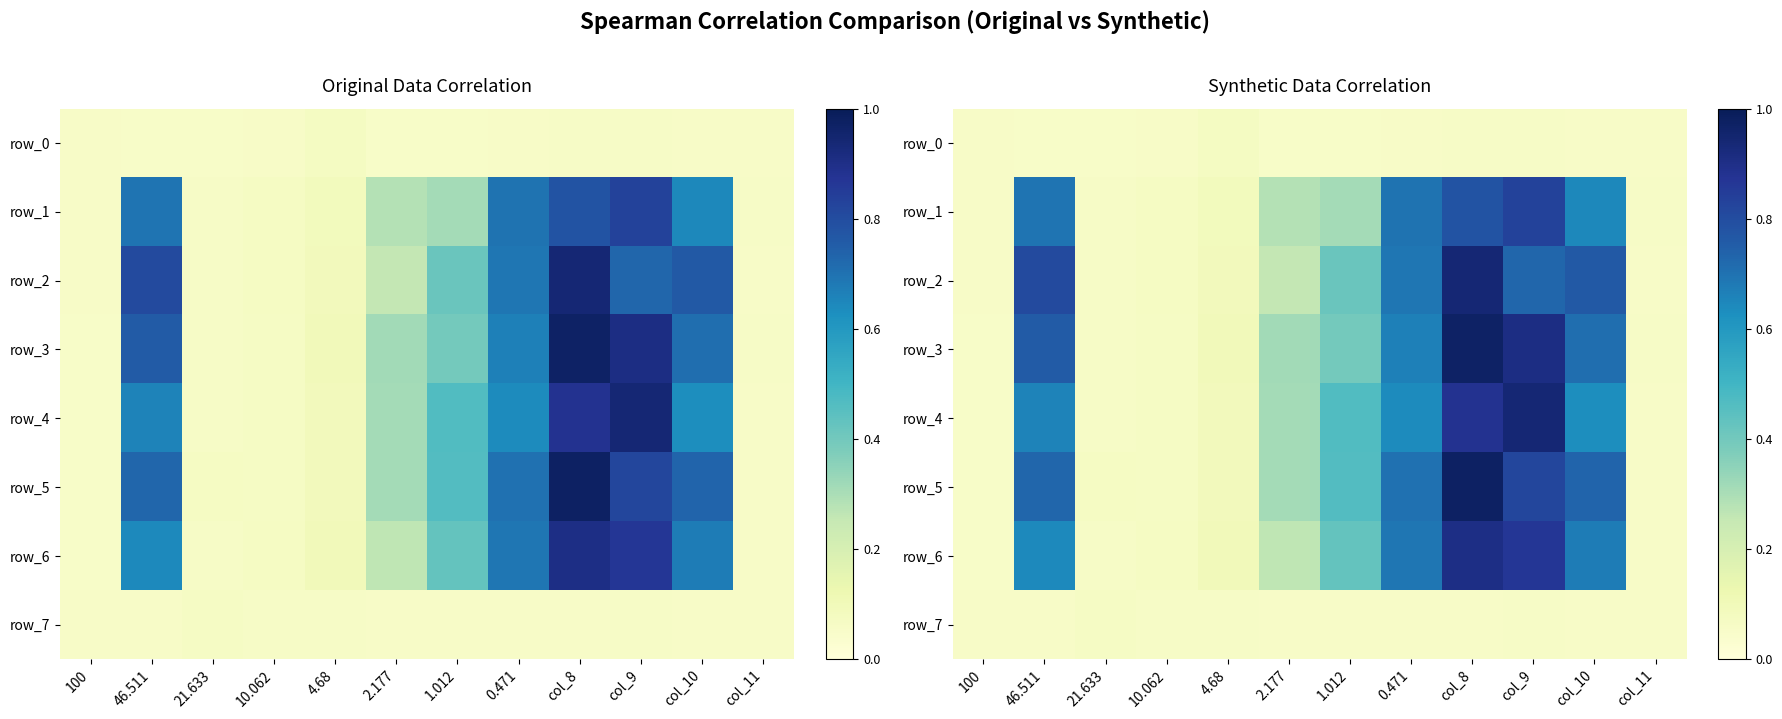

True or false: row_5 has a value of 0.3 at 2.177.

True